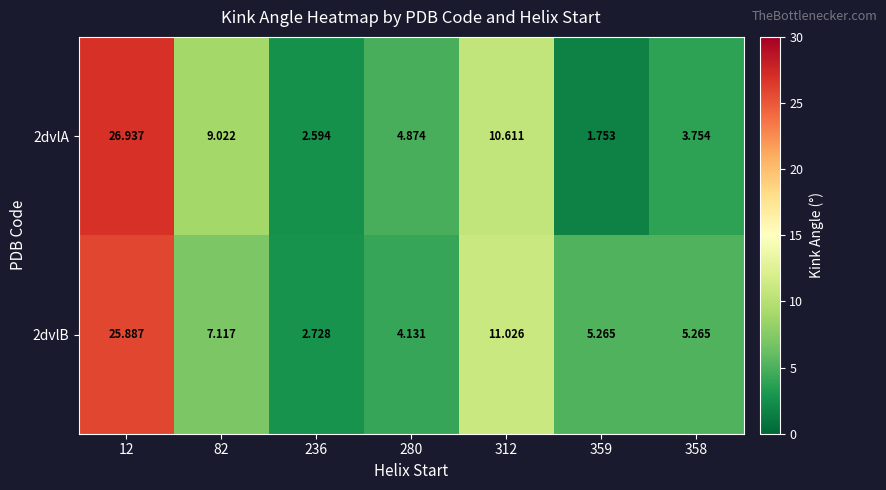

Count the number of categories in the chart.

7